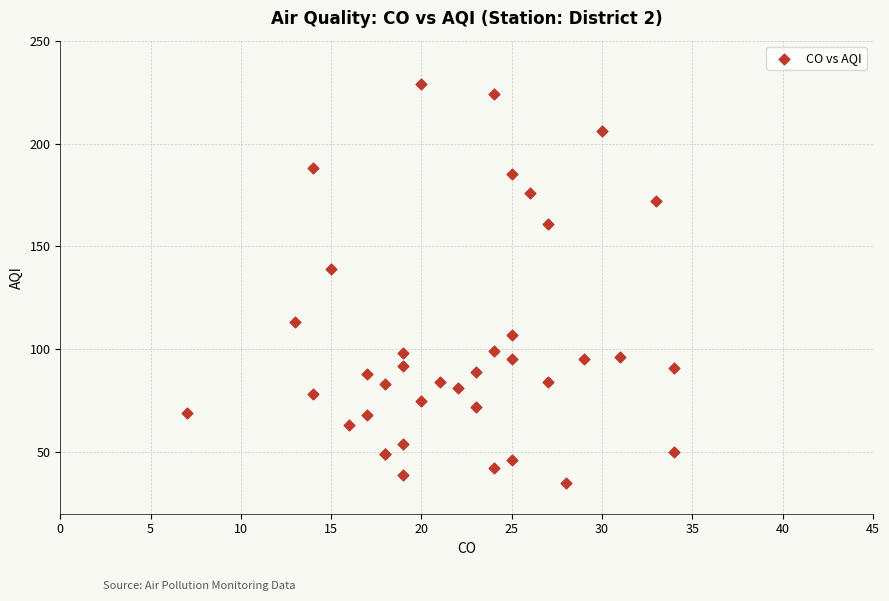

What Y value in the scatter plot is closest to 132?

139